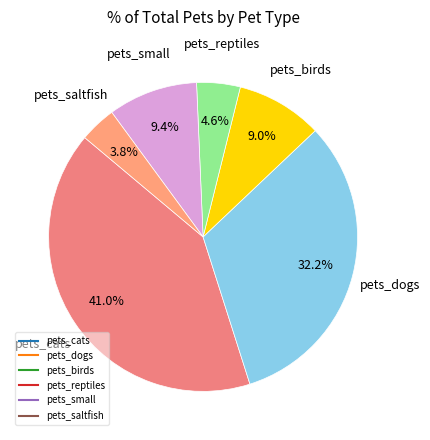

To the nearest percent, what percentage of the pie is pets_saltfish?

4%